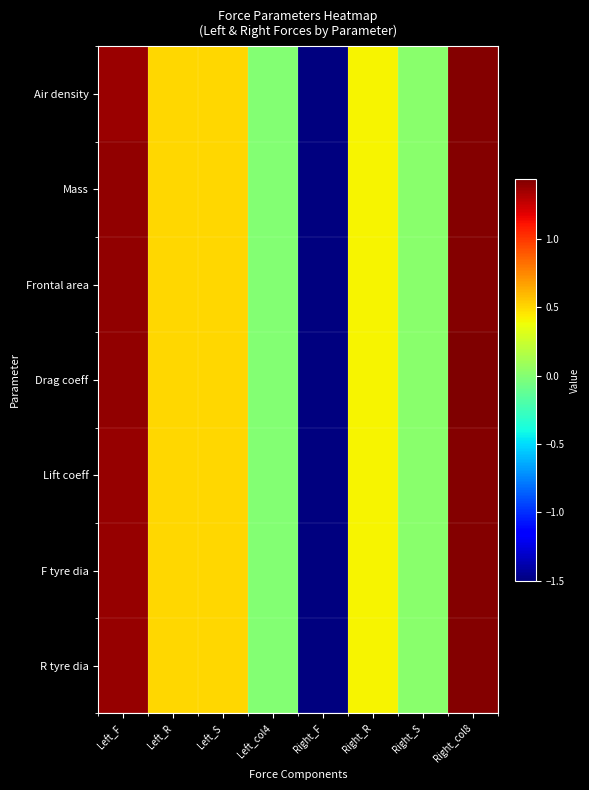

At which category is the sum across all series the highest?

Right_col8